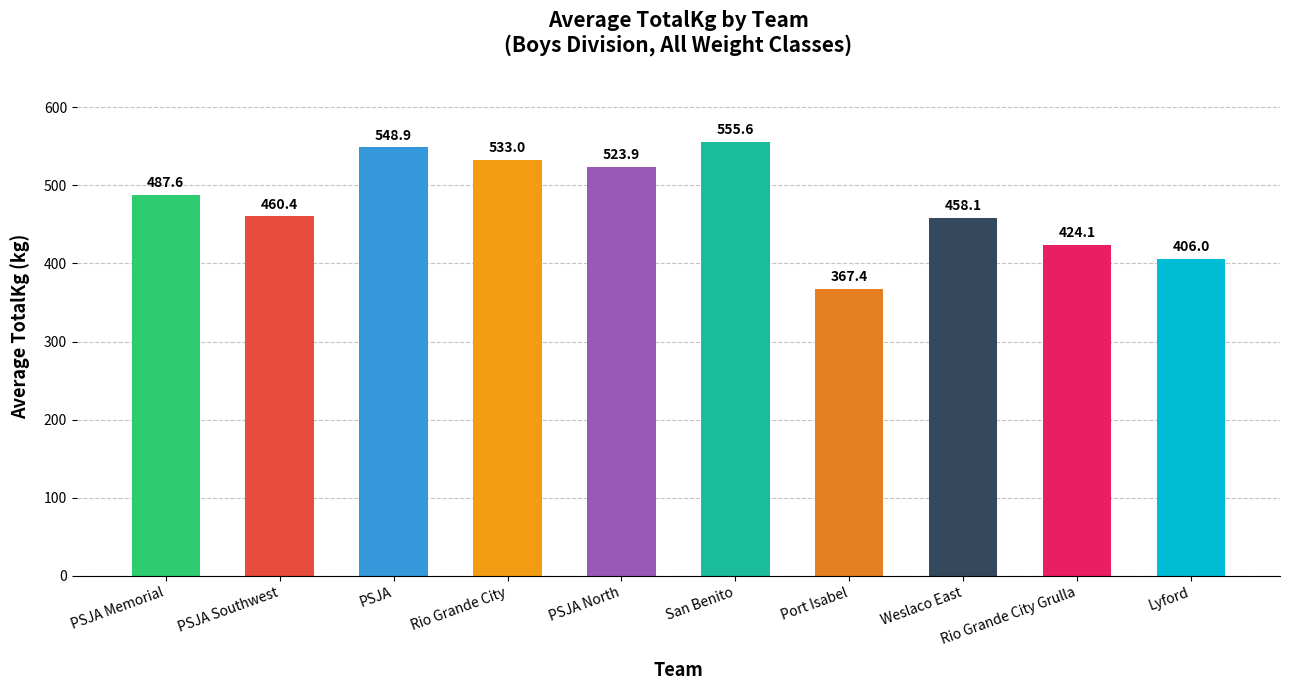

Is it true that the value at Lyford is 555.7?

False